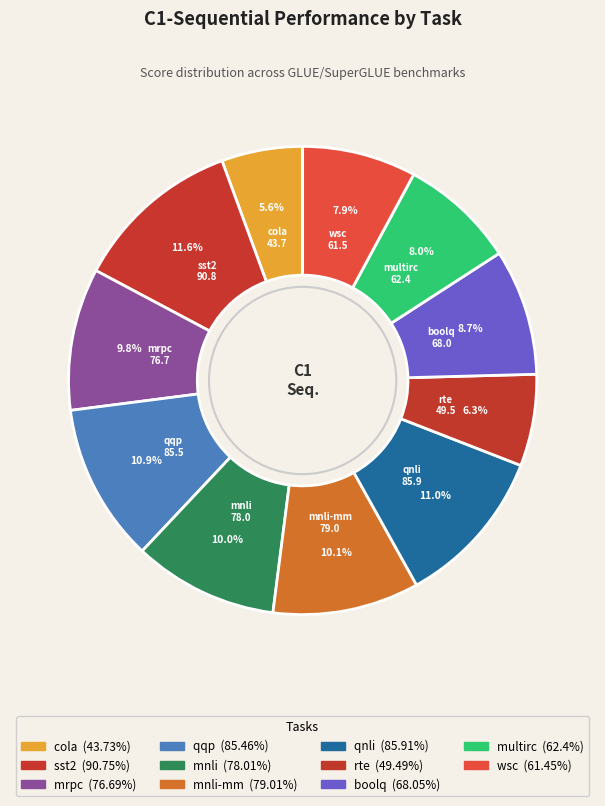

Which slice is the largest?

sst2